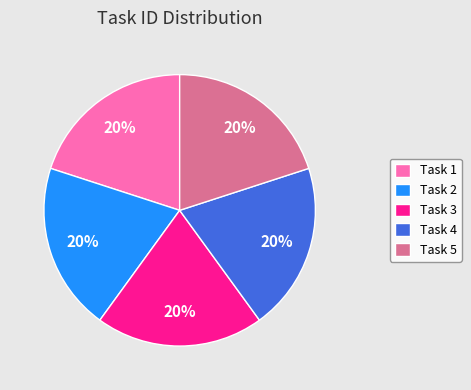

Count the number of slices in the pie.

5